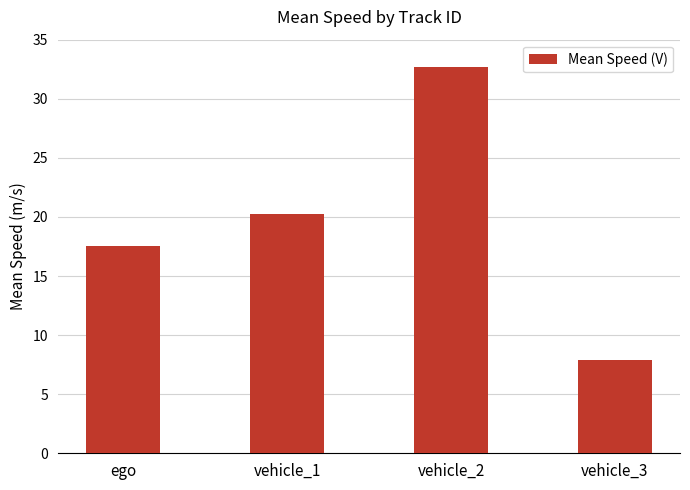

How many values exceed 20?

2